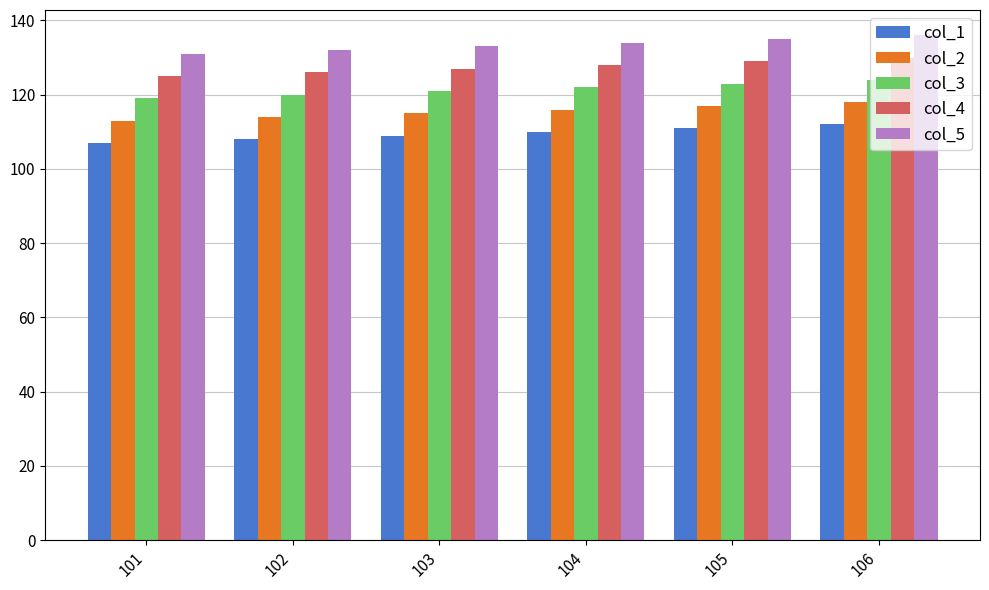

At 105, list the series in order from smallest to largest.

col_1, col_2, col_3, col_4, col_5